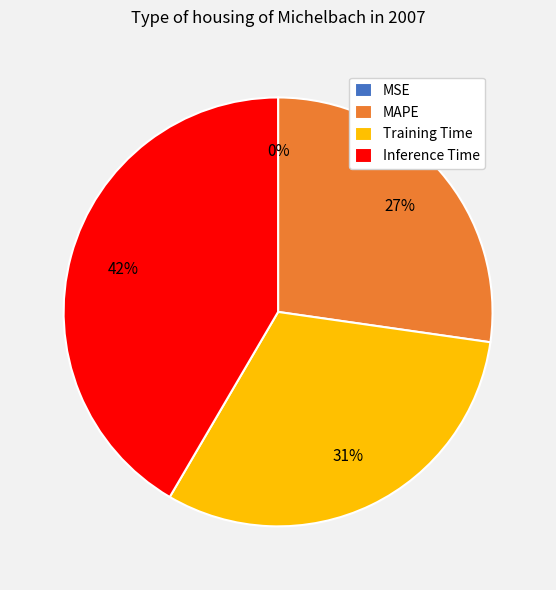

Is the sum of Training Time and MAPE greater than half?

Yes